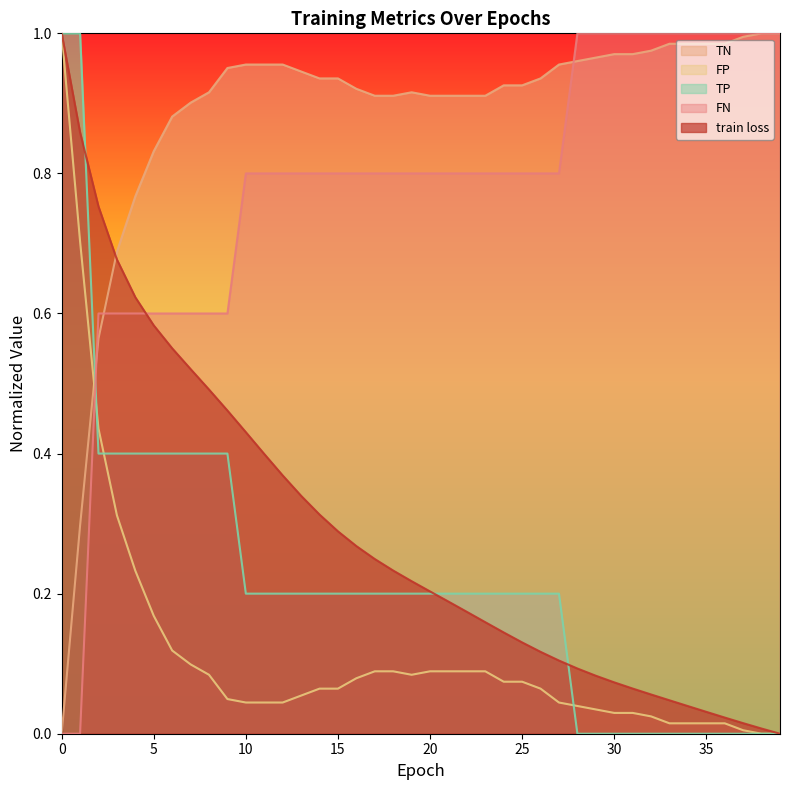

What is the average value of the FP series?

0.1